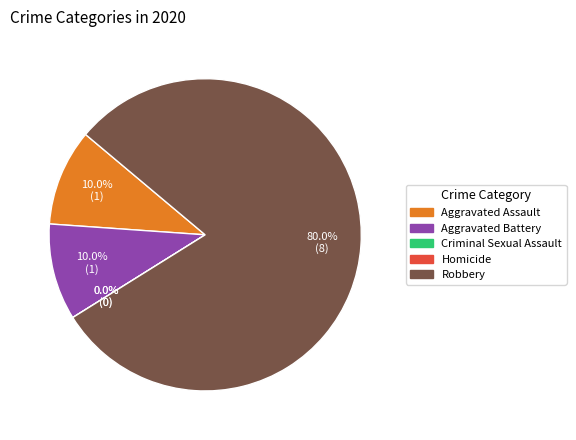

Between Homicide and Aggravated Assault, which is larger?

Aggravated Assault